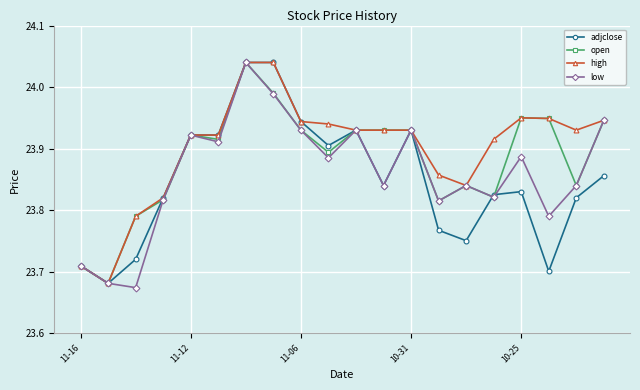

List the series in order of their overall mean, lowest first.

adjclose, low, open, high